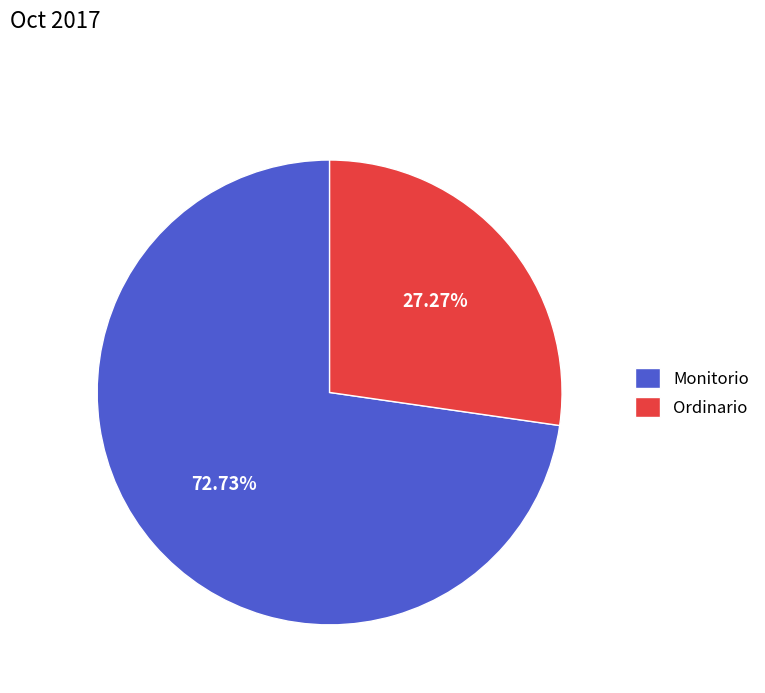

What percentage is NOT represented by Ordinario?

72.7%